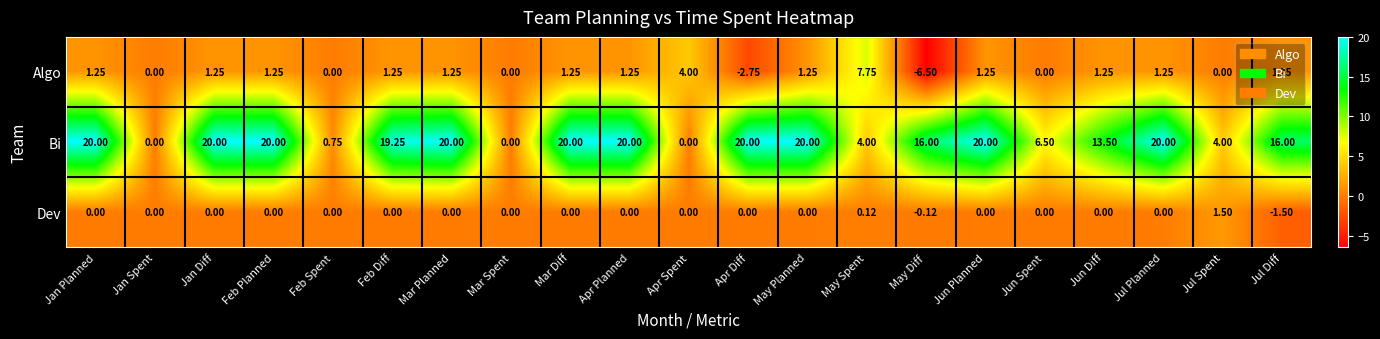

Rank the series by their maximum value, from highest to lowest.

Bi, Algo, Dev